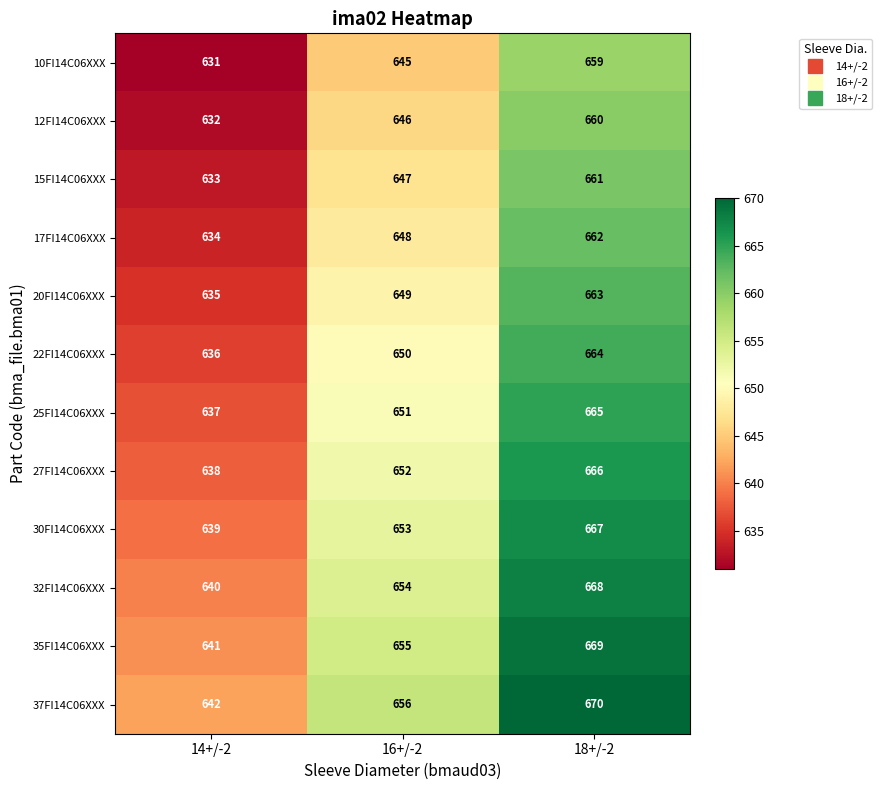

The value of 37FI14C06XXX at 16+/-2 is 339. True or false?

False